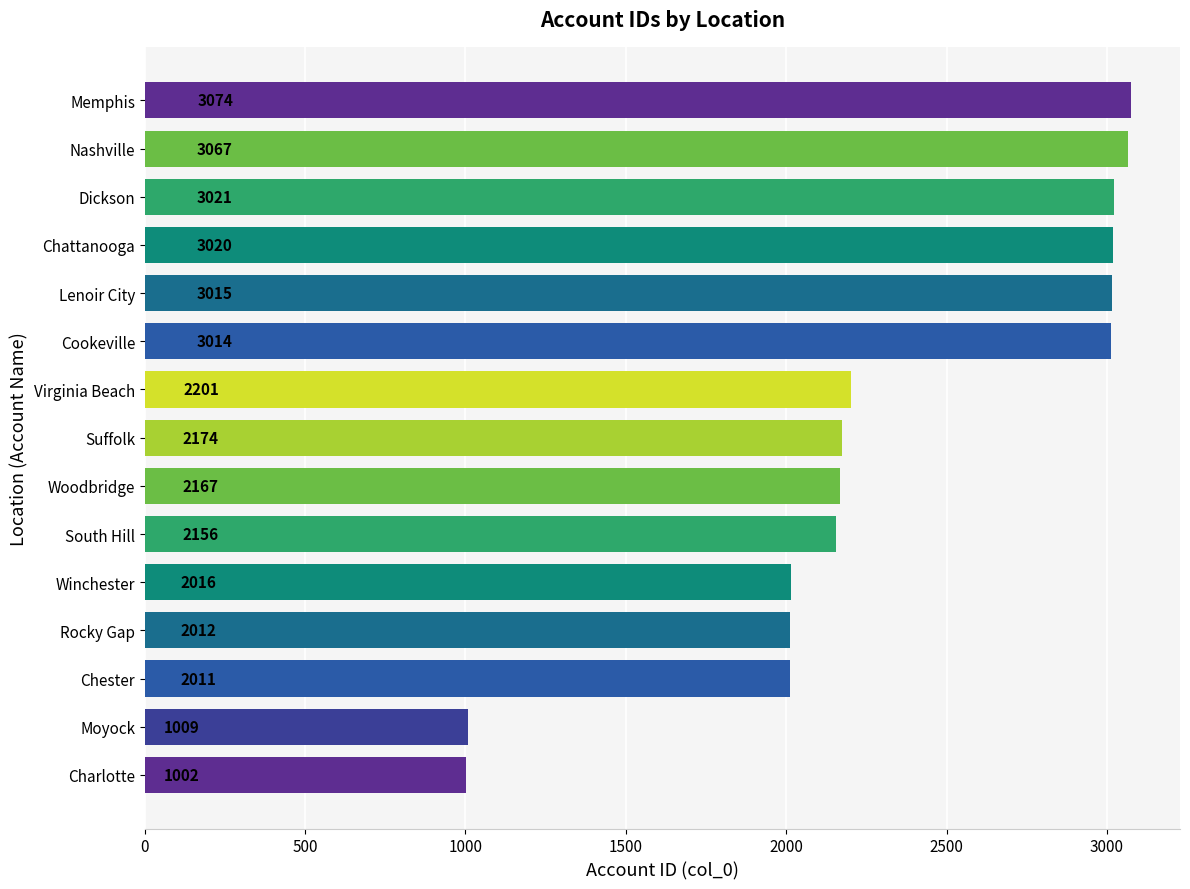

List the labels in order of value, largest first.

Memphis, Nashville, Dickson, Chattanooga, Lenoir City, Cookeville, Virginia Beach, Suffolk, Woodbridge, South Hill, Winchester, Rocky Gap, Chester, Moyock, Charlotte